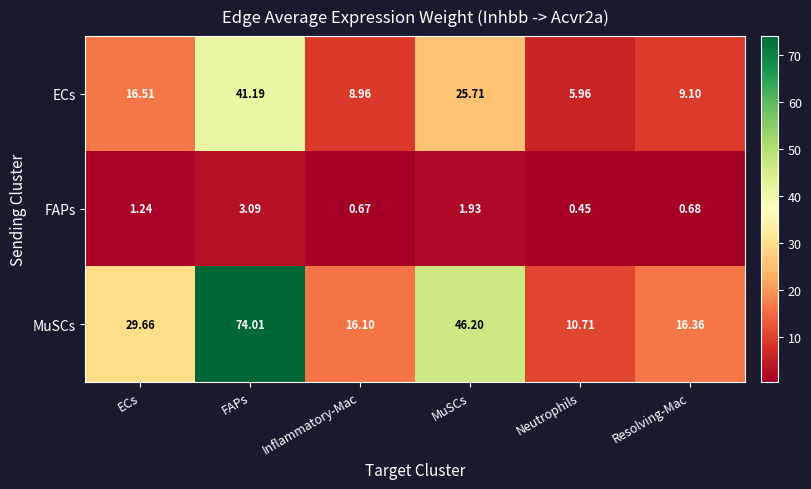

Which series has the largest range (max minus min)?

MuSCs